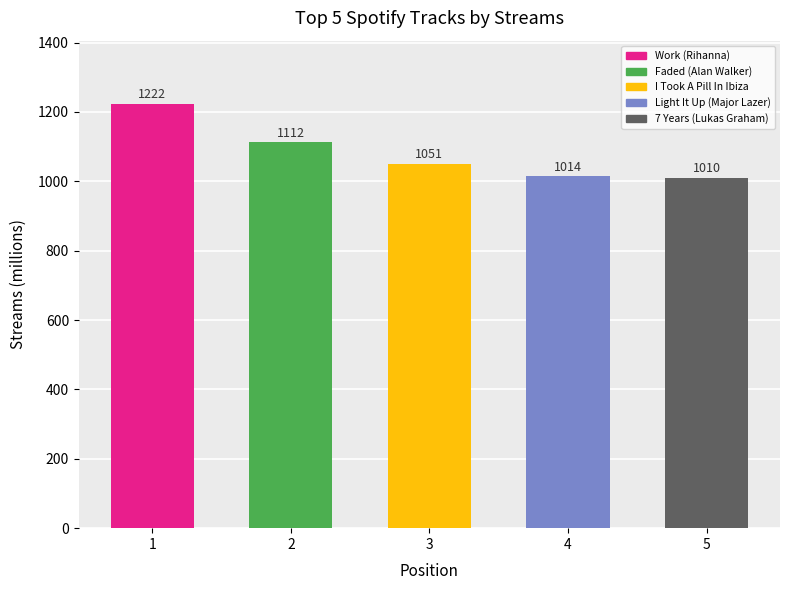

Between 5 and 1, which is larger?

1